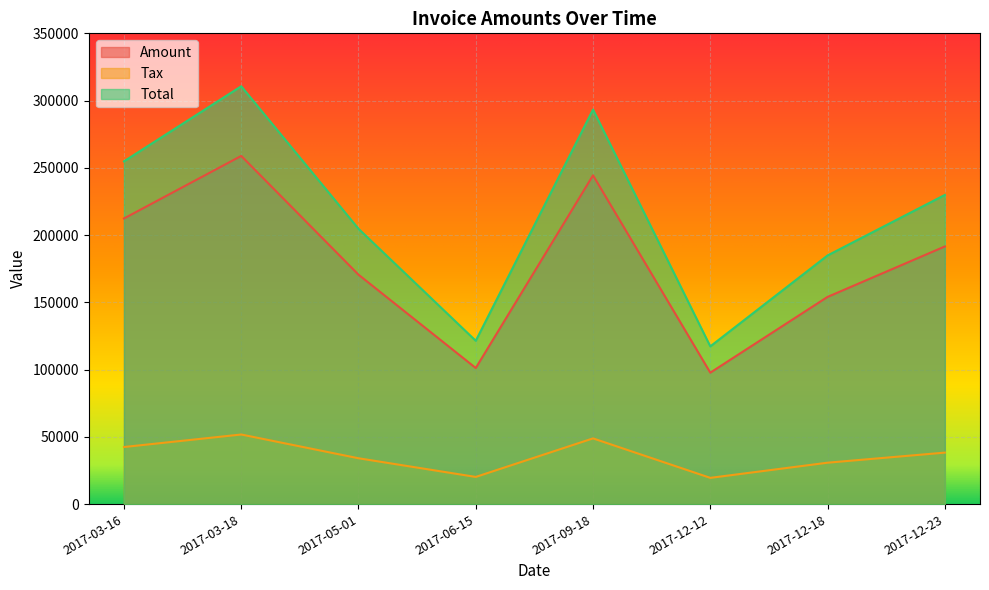

What is the label of the 3rd point from the left?

2017-05-01